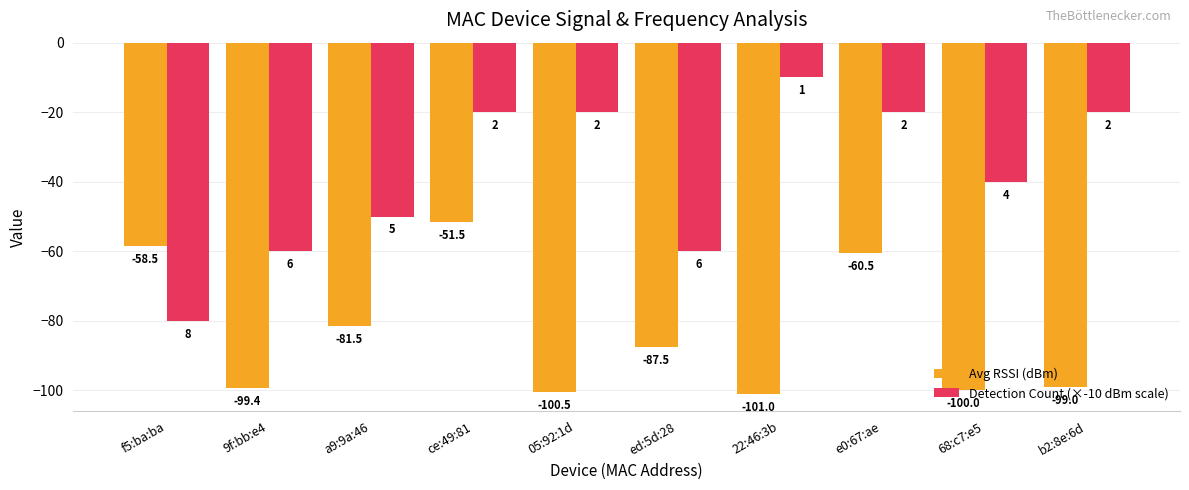

Count the number of categories in the chart.

10